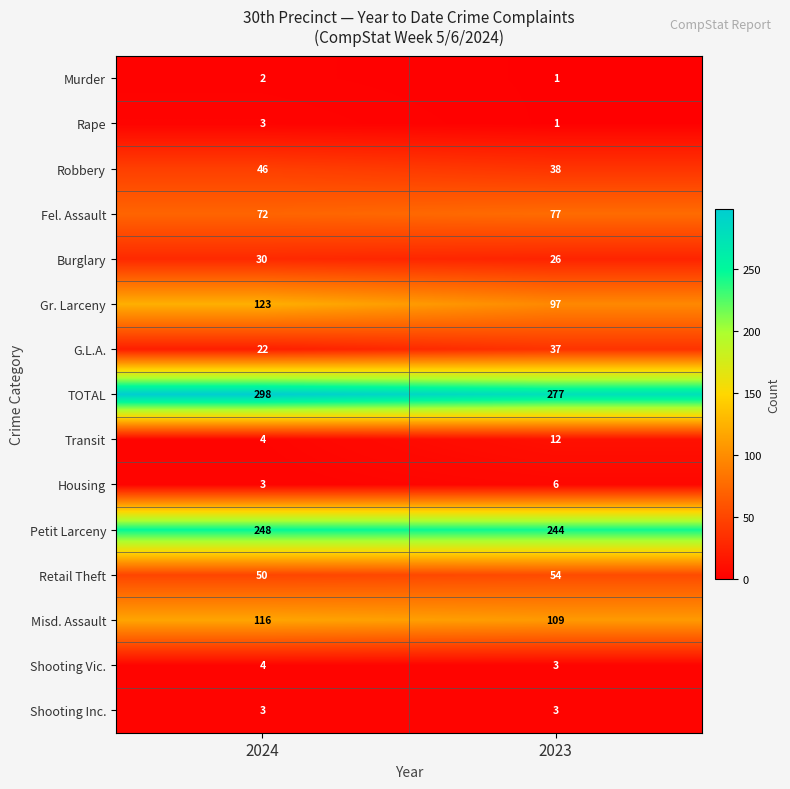

At which category is the sum across all series the highest?

2024